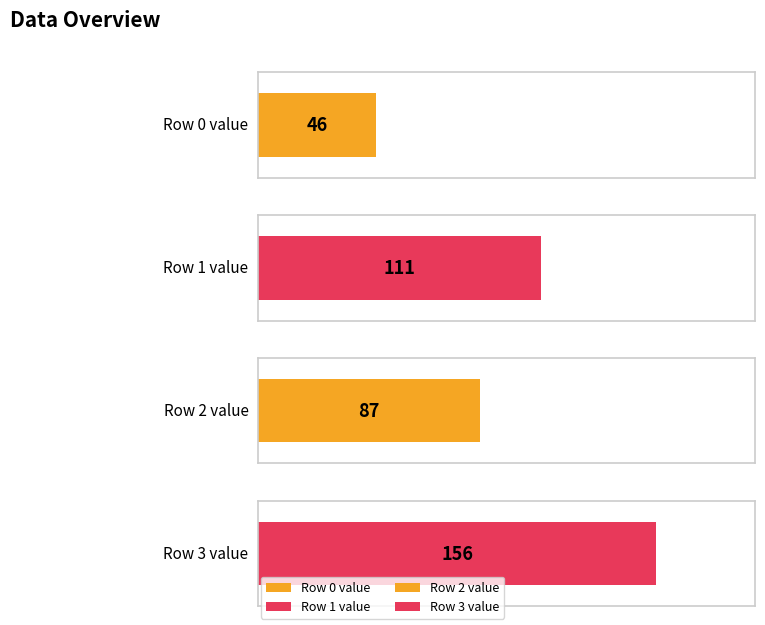

The chart shows a value of 156 at 3. True or false?

True